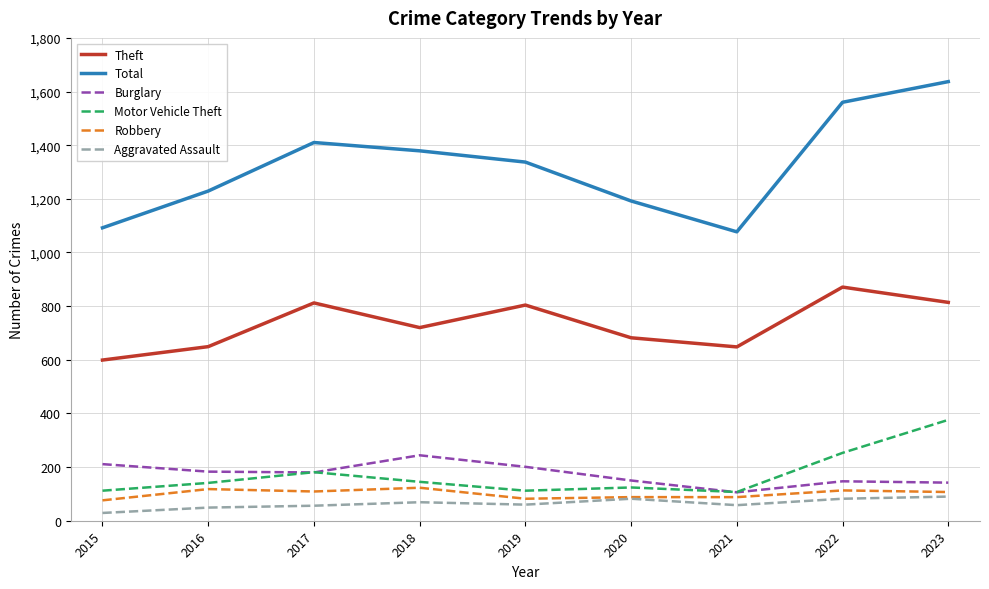

What is the total value across all series at 2021?

2084